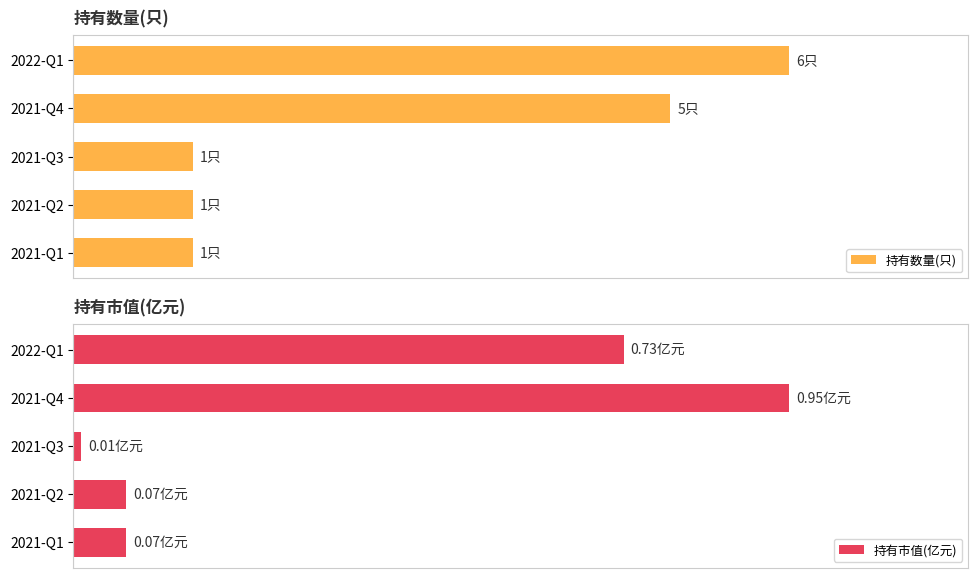

Is it true that 持有市值(亿元) equals 1.2 at 0?

False